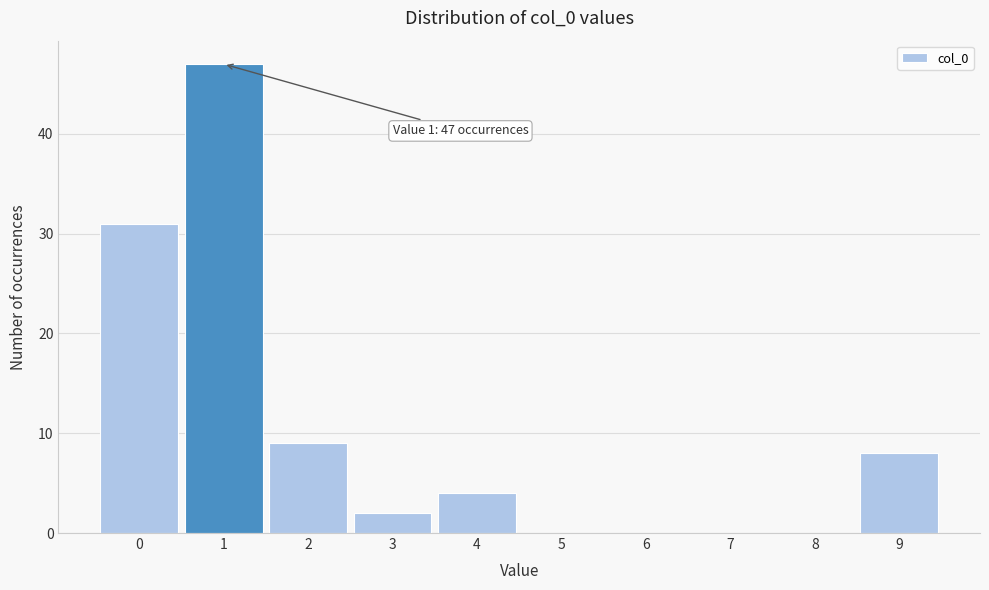

Which range on the x-axis has the tallest bar?

0.5 to 1.5